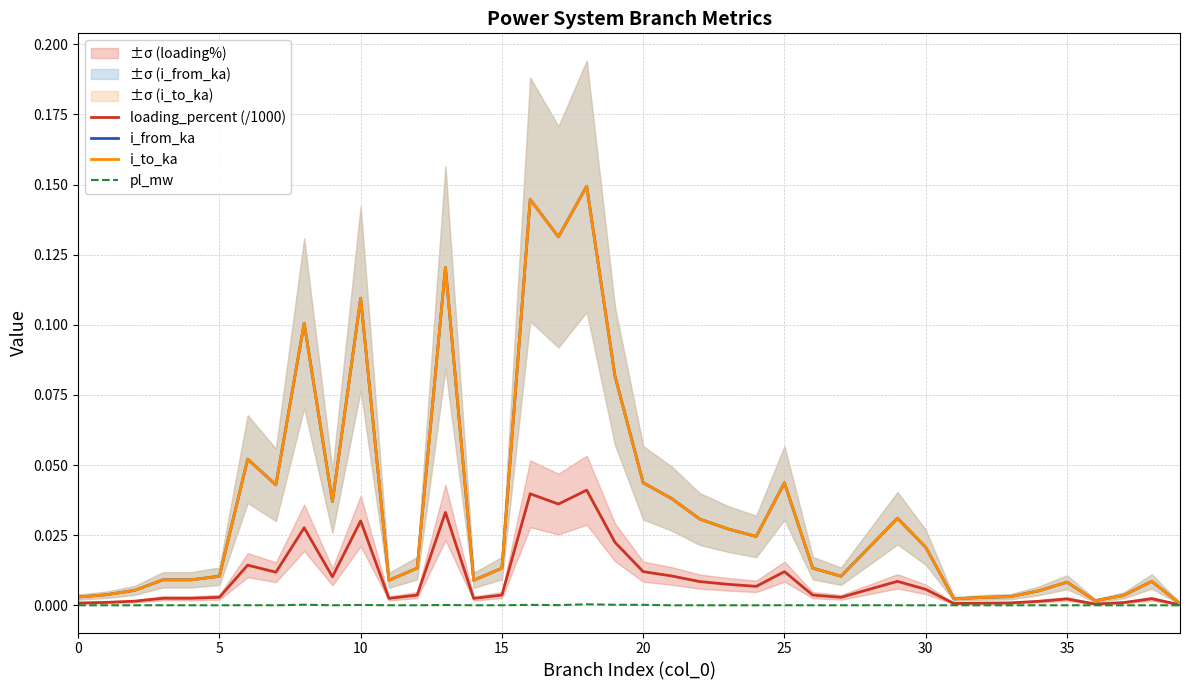

At how many categories does at least one series exceed 0?

40